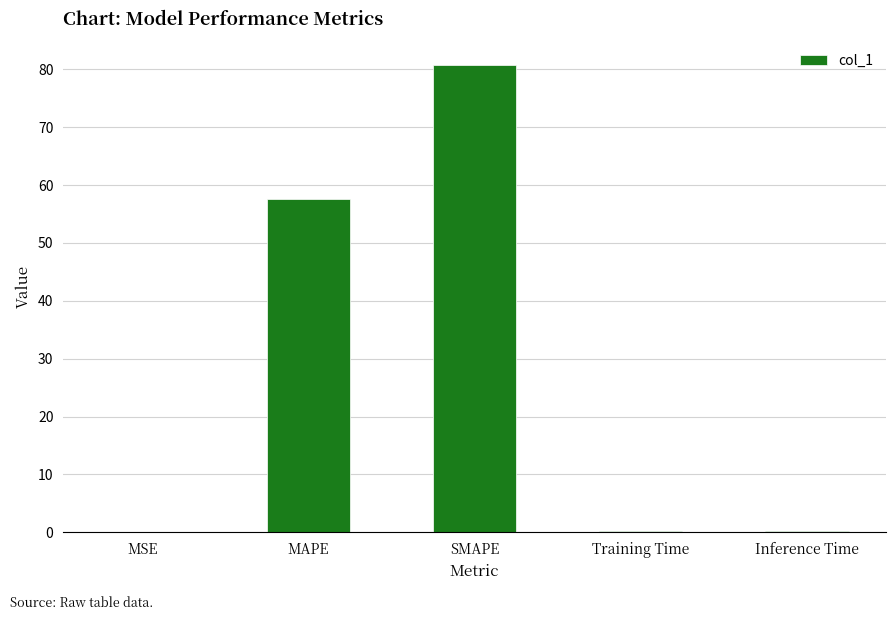

What is the sum of all values?

138.7